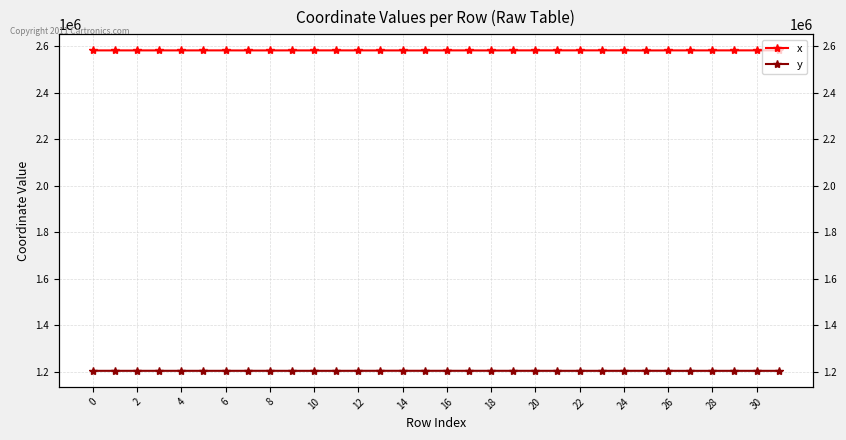

What value does the y series have at 0?

1202963.6